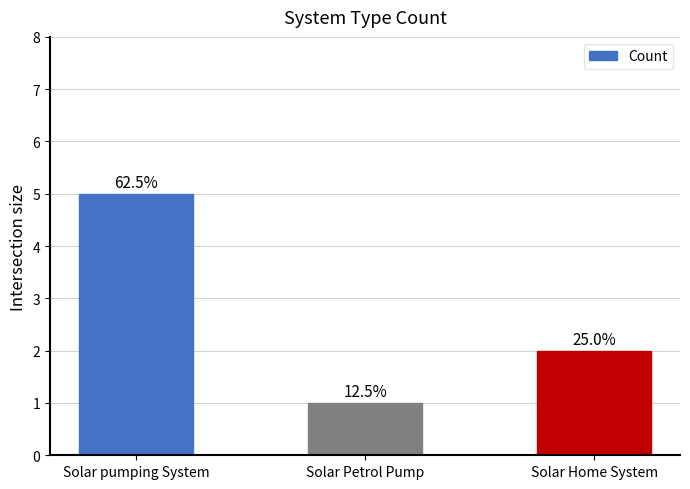

What is the value of the 2nd bar from the left?

1